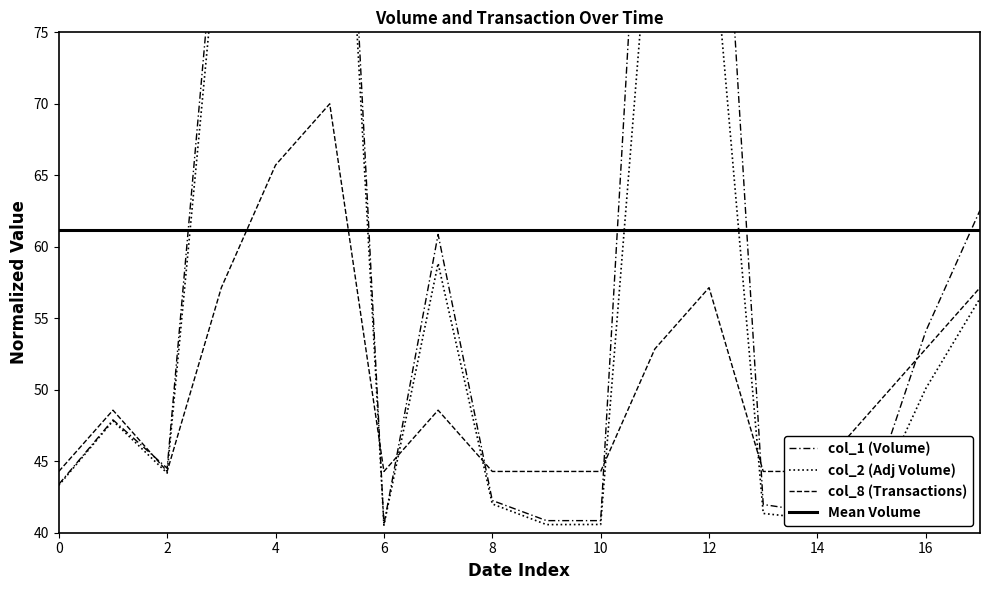

The value of col_8 at 16 is 52.9. True or false?

True